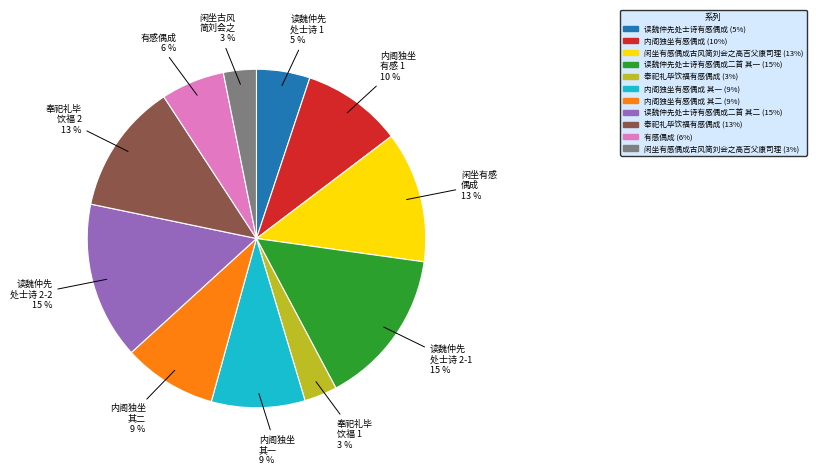

Does any single category account for the majority?

No